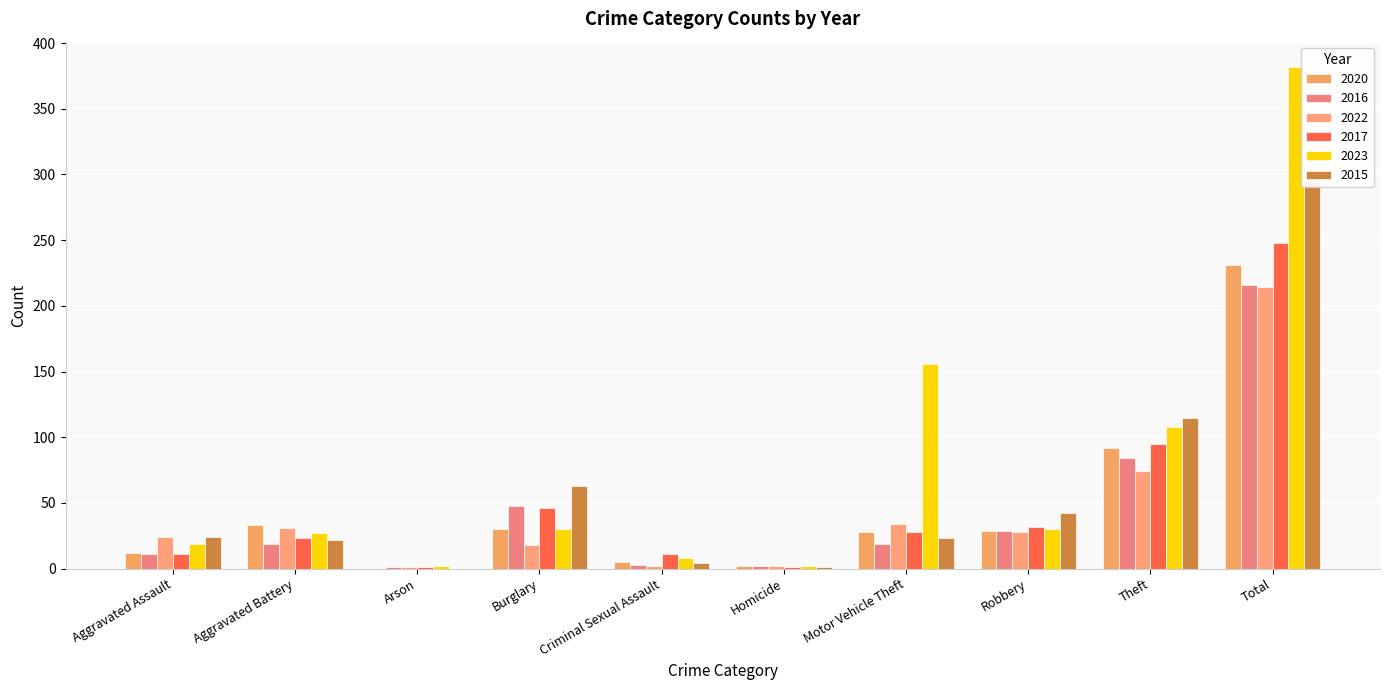

Reading left to right, list all the values displayed in this chart.

2020: Aggravated Assault=12	Aggravated Battery=33	Arson=0	Burglary=30	Criminal Sexual Assault=5	Homicide=2	Motor Vehicle Theft=28	Robbery=29	Theft=92	Total=231
2016: Aggravated Assault=11	Aggravated Battery=19	Arson=1	Burglary=48	Criminal Sexual Assault=3	Homicide=2	Motor Vehicle Theft=19	Robbery=29	Theft=84	Total=216
2022: Aggravated Assault=24	Aggravated Battery=31	Arson=1	Burglary=18	Criminal Sexual Assault=2	Homicide=2	Motor Vehicle Theft=34	Robbery=28	Theft=74	Total=214
2017: Aggravated Assault=11	Aggravated Battery=23	Arson=1	Burglary=46	Criminal Sexual Assault=11	Homicide=1	Motor Vehicle Theft=28	Robbery=32	Theft=95	Total=248
2023: Aggravated Assault=19	Aggravated Battery=27	Arson=2	Burglary=30	Criminal Sexual Assault=8	Homicide=2	Motor Vehicle Theft=156	Robbery=30	Theft=108	Total=382
2015: Aggravated Assault=24	Aggravated Battery=22	Arson=0	Burglary=63	Criminal Sexual Assault=4	Homicide=1	Motor Vehicle Theft=23	Robbery=42	Theft=115	Total=294